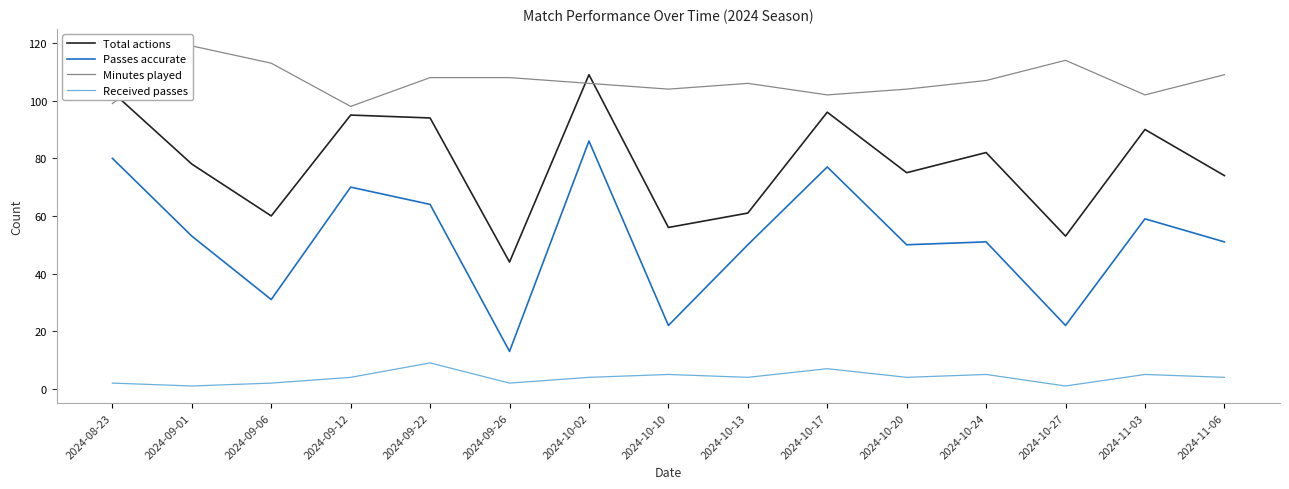

How many data points does each series have?

15